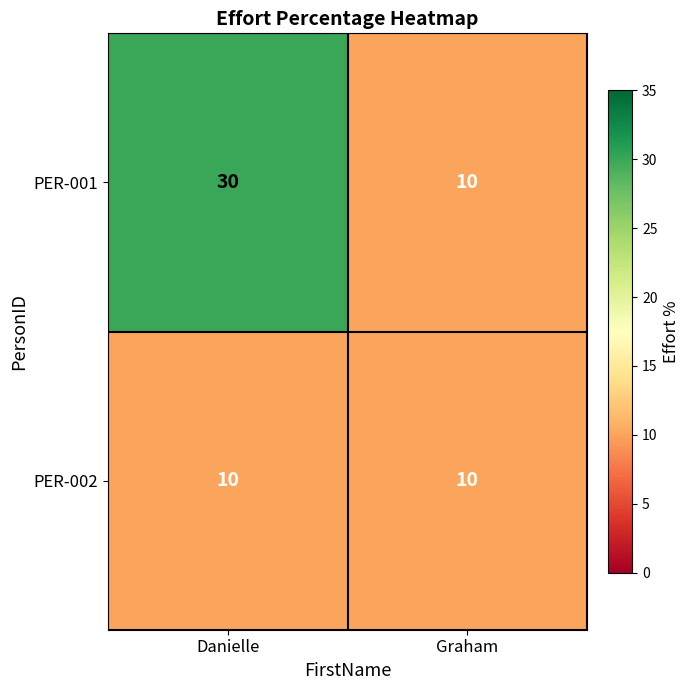

Reading left to right, extract all data points from this chart.

PER-001: Danielle=30	Graham=10
PER-002: Danielle=10	Graham=10